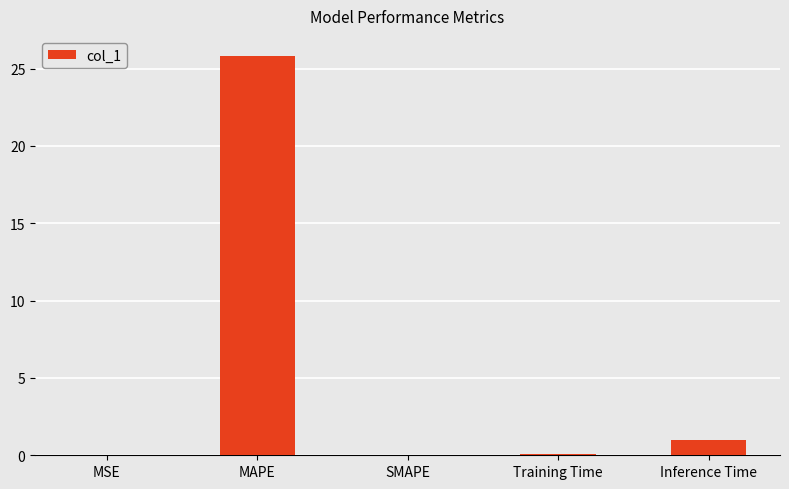

What is the greatest value displayed?

25.8